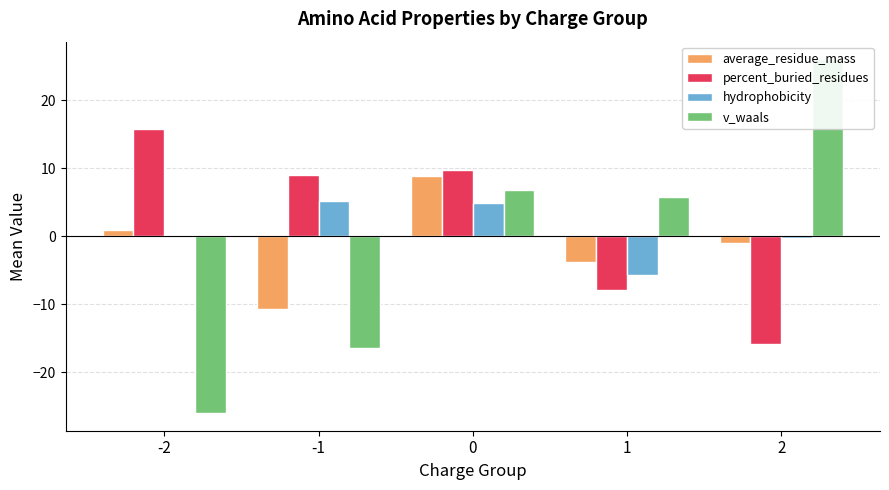

Which series has the largest total across all categories?

percent_buried_residues